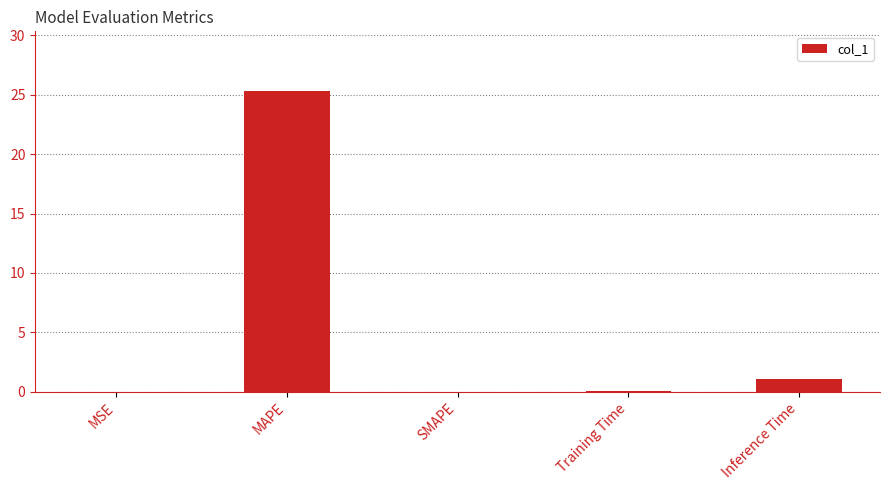

Between Inference Time and MAPE, which is larger?

MAPE